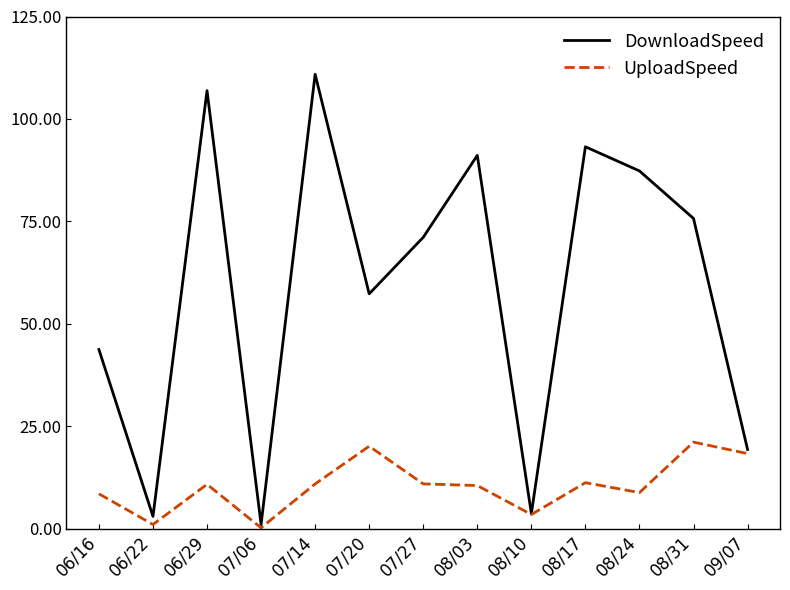

Rank the series by their maximum value, from highest to lowest.

DownloadSpeed, UploadSpeed